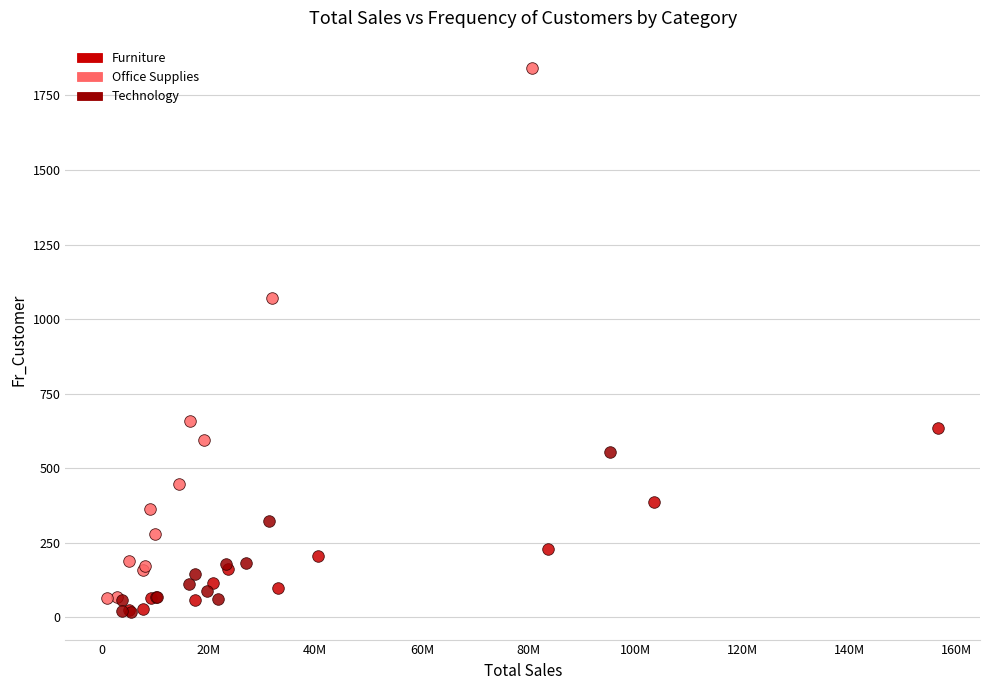

Which series contains the highest Y value?

Office Supplies